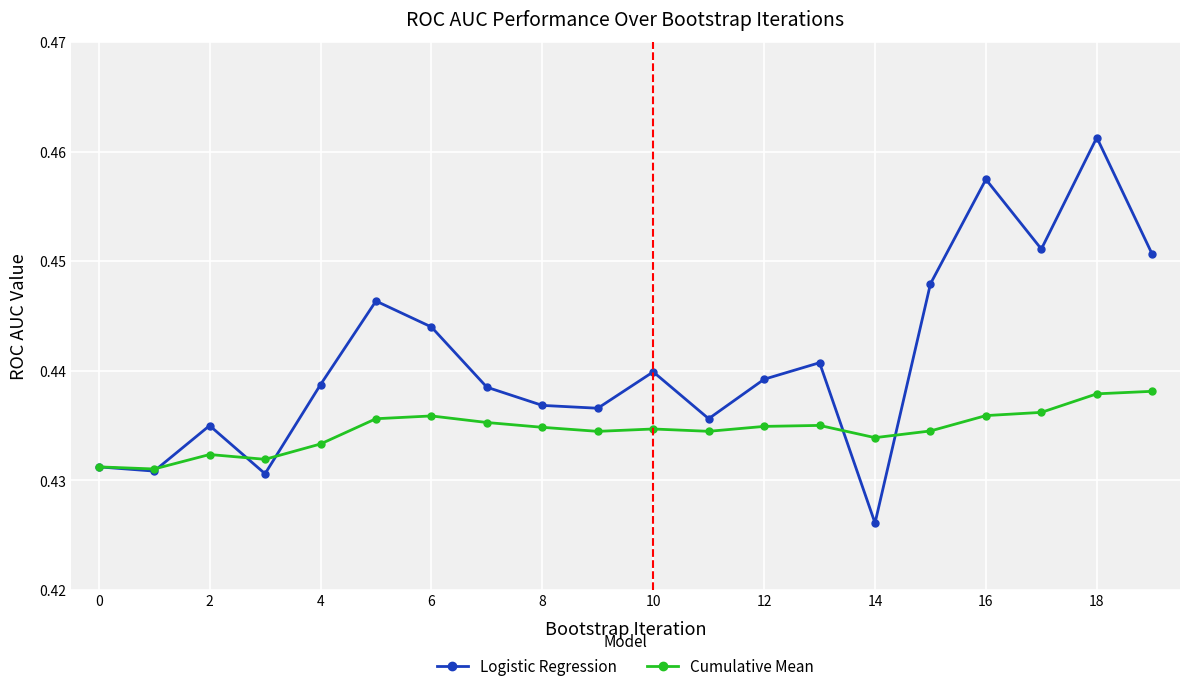

Which series has the widest spread of values?

Logistic Regression